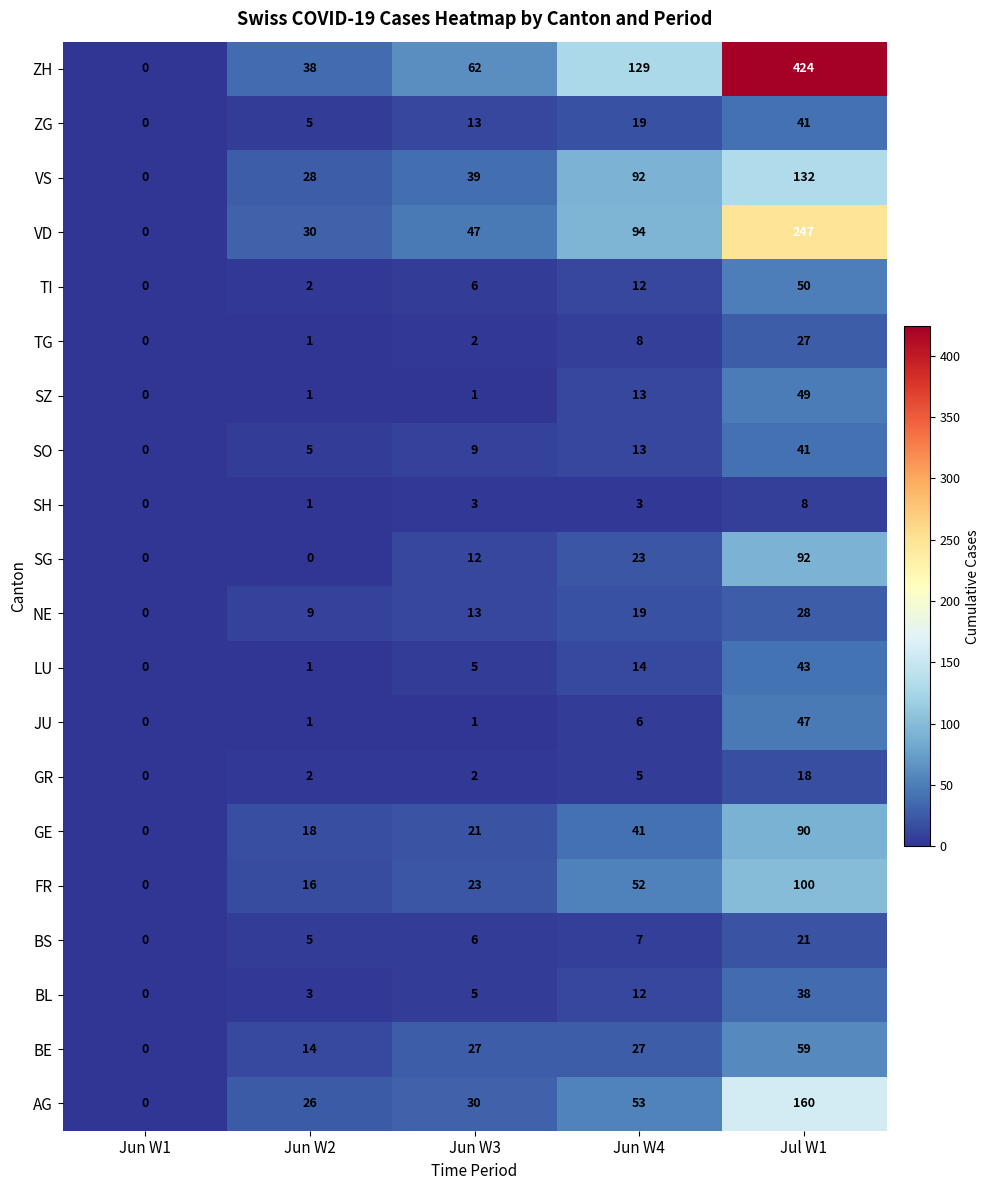

Which series has the widest spread of values?

ZH